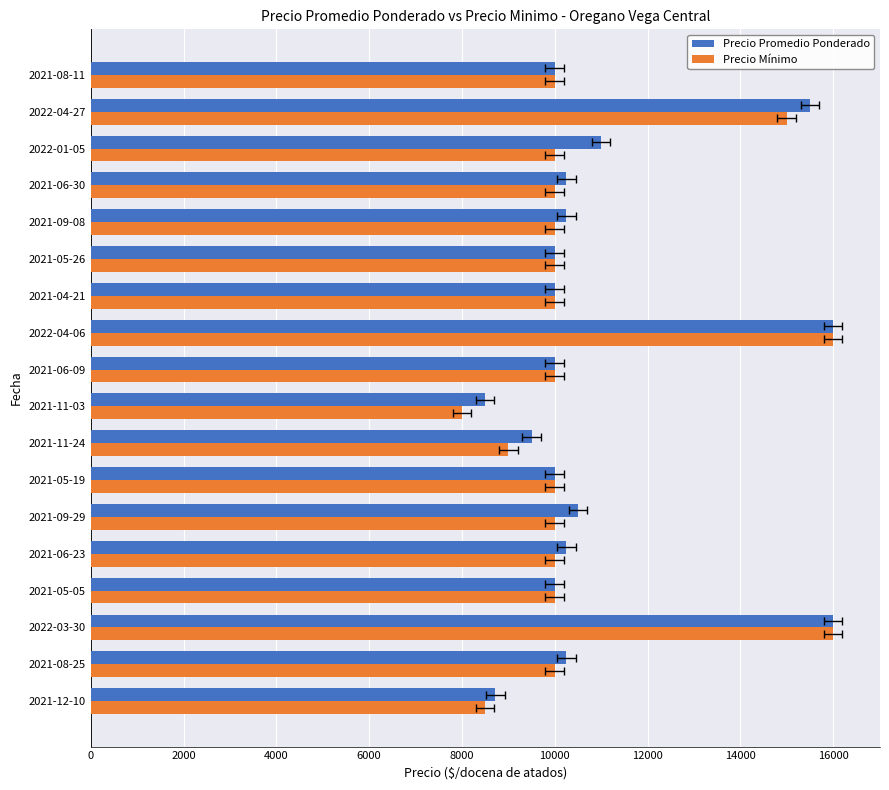

What are all the series names shown in the legend?

Precio Promedio Ponderado, Precio Mínimo